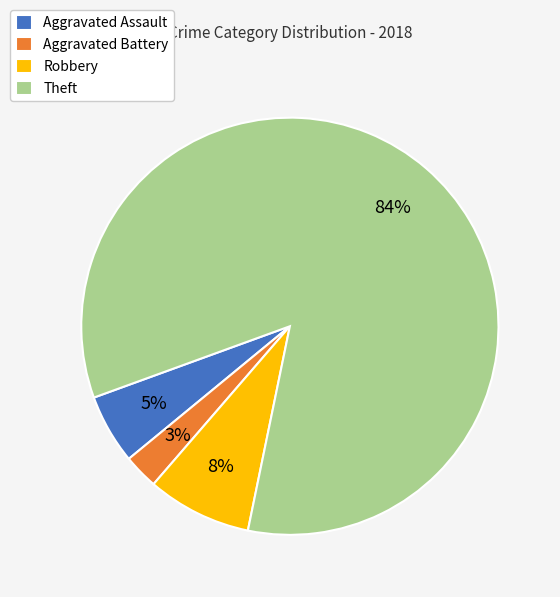

To the nearest percent, what is the difference between the largest and smallest slice percentages?

81%